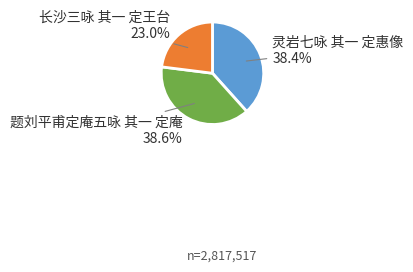

To the nearest percent, what is the average slice percentage?

33%